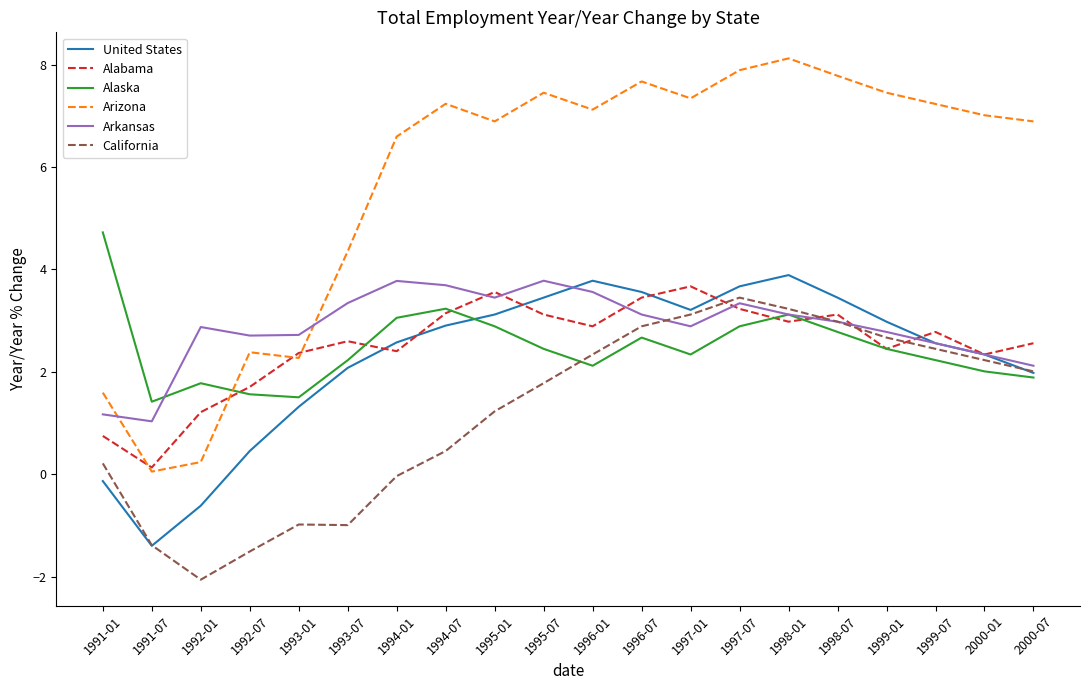

What position from the left is 1991-01?

1